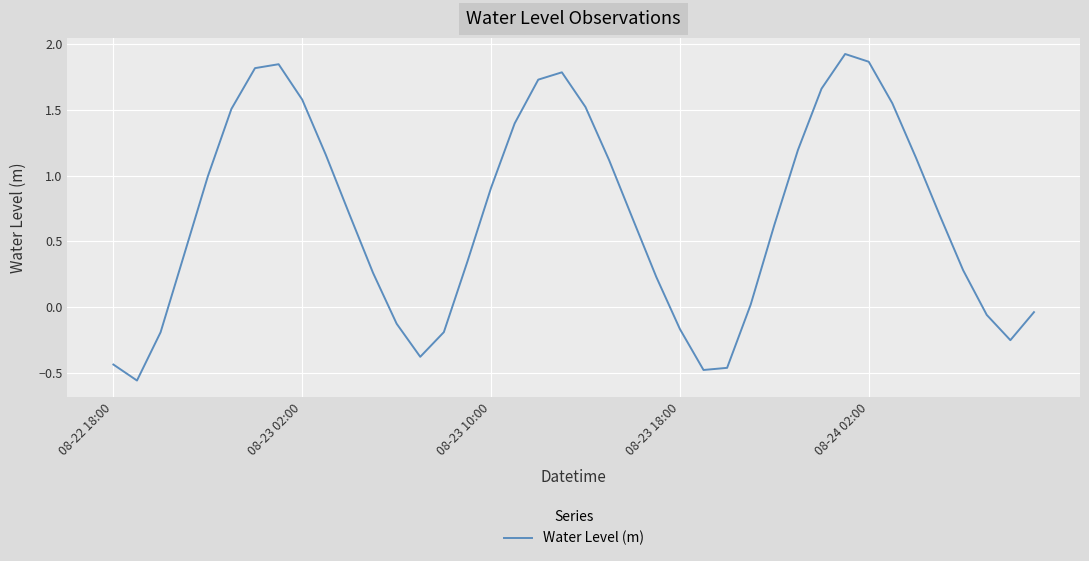

Count the number of categories in the chart.

40